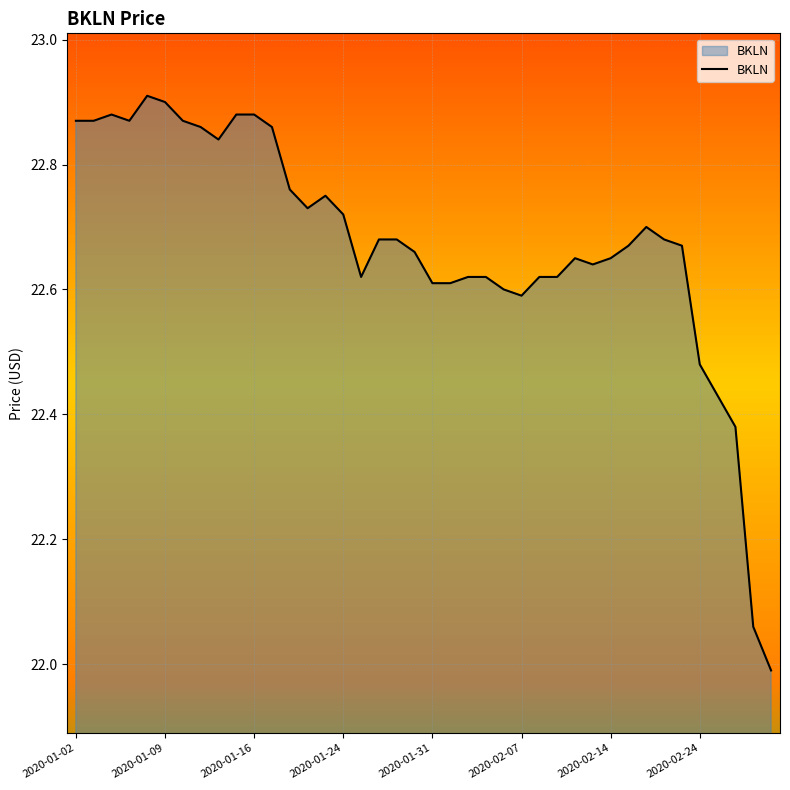

How many values exceed 22?

39